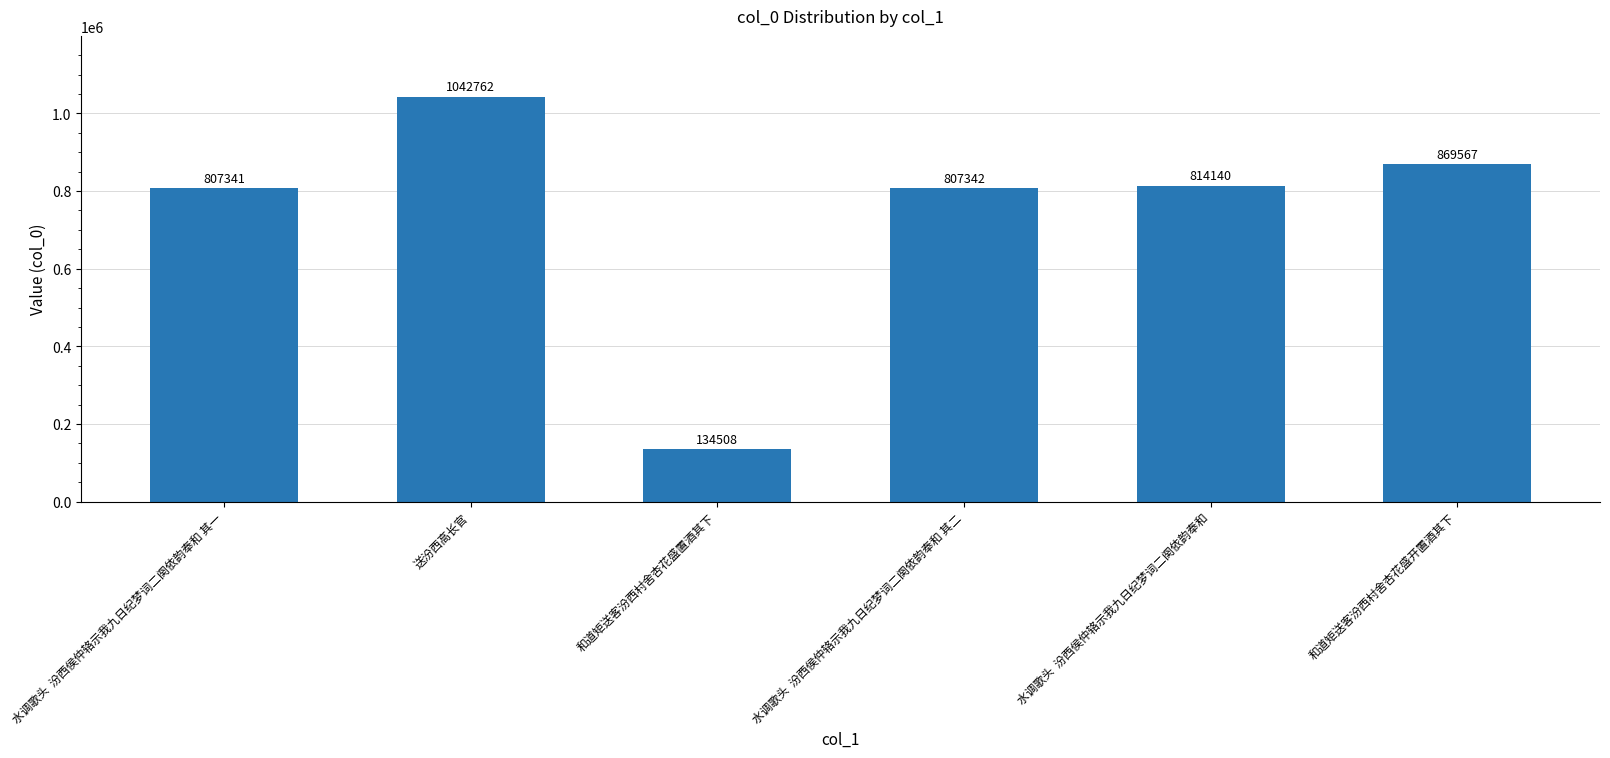

Where does the data first go above 814140?

送汾西高长官